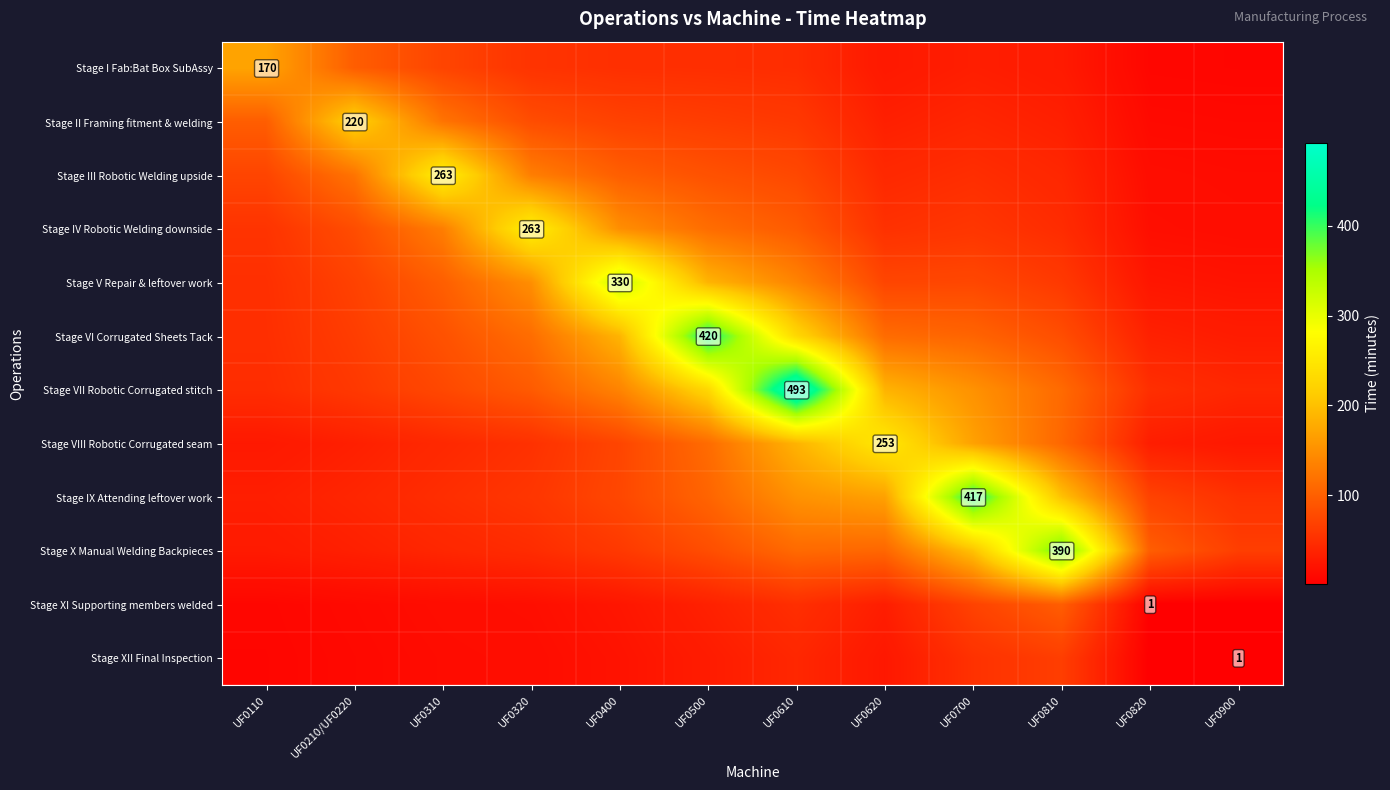

What is the maximum value for Stage III Robotic Welding upside?

263.0